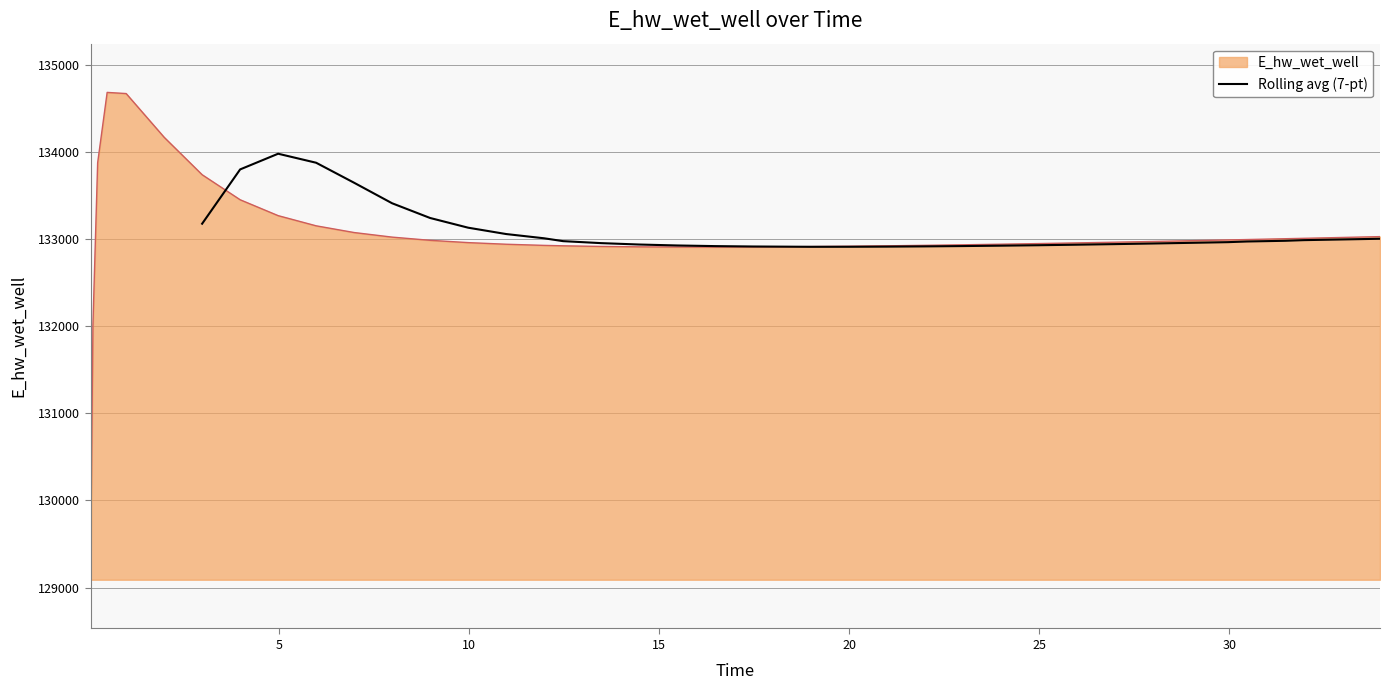

What is the lowest value of the Rolling avg (7-pt) series?

132909.4